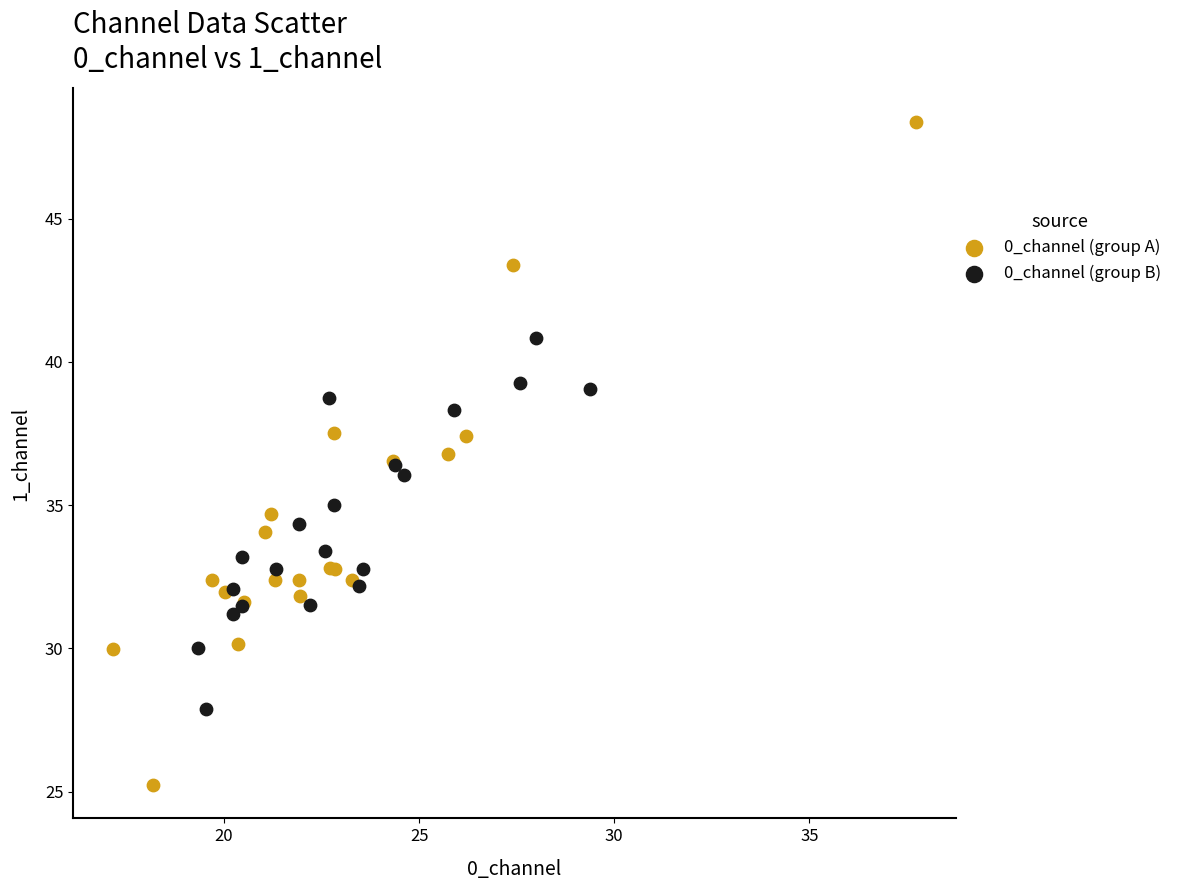

Which series reaches the minimum Y coordinate?

0_channel (group A)